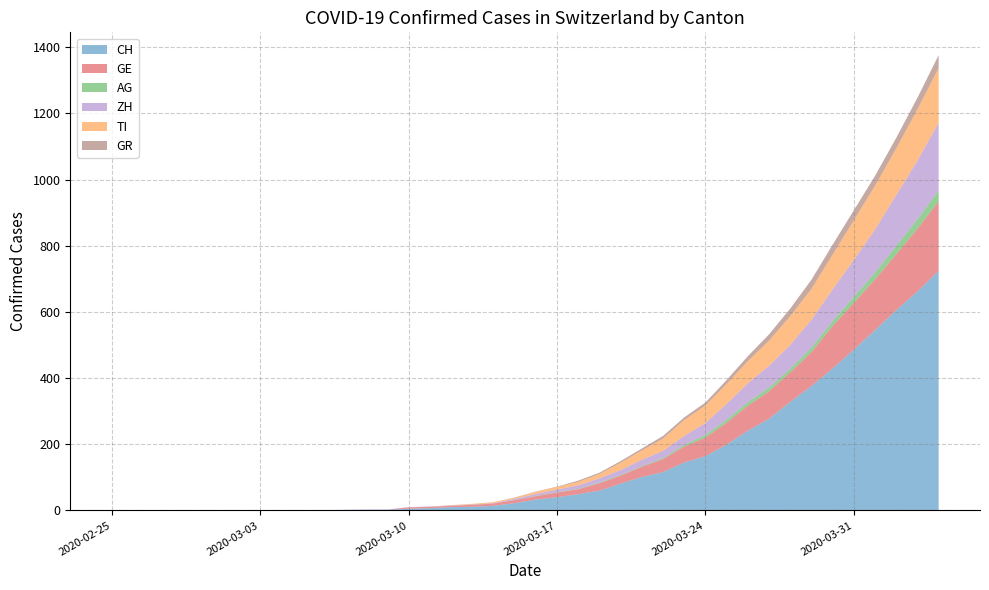

Reading left to right, extract all data points from this chart.

CH: 0	0	0	0	0	0	0	0	0	0	1	1	2	2	5	7	10	11	14	22	33	40	49	60	81	101	116	145	164	199	241	277	328	376	429	486	545	605	662	724
GE: 0	0	0	0	0	0	0	0	0	0	0	0	0	0	4	4	4	6	7	9	10	14	15	22	24	31	39	48	56	66	75	83	89	102	128	141	153	169	189	210
AG: 0	0	0	0	0	0	0	0	0	0	0	0	0	0	0	0	0	0	0	0	1	1	1	2	2	2	3	5	8	9	11	11	11	14	15	18	21	25	29	33
ZH: 0	0	0	0	0	0	0	0	0	0	0	1	1	1	1	1	1	1	1	4	6	8	11	13	15	19	22	27	36	48	57	66	72	84	96	112	130	154	177	205
TI: 0	0	0	0	0	0	0	0	0	0	0	0	0	0	0	0	1	2	3	3	6	8	10	13	22	28	37	48	53	60	67	76	87	93	105	120	132	141	155	165
GR: 0	0	0	0	0	0	0	0	0	0	0	0	0	0	0	0	0	0	0	1	1	1	4	4	5	6	8	8	9	12	15	19	23	28	30	30	30	32	35	39